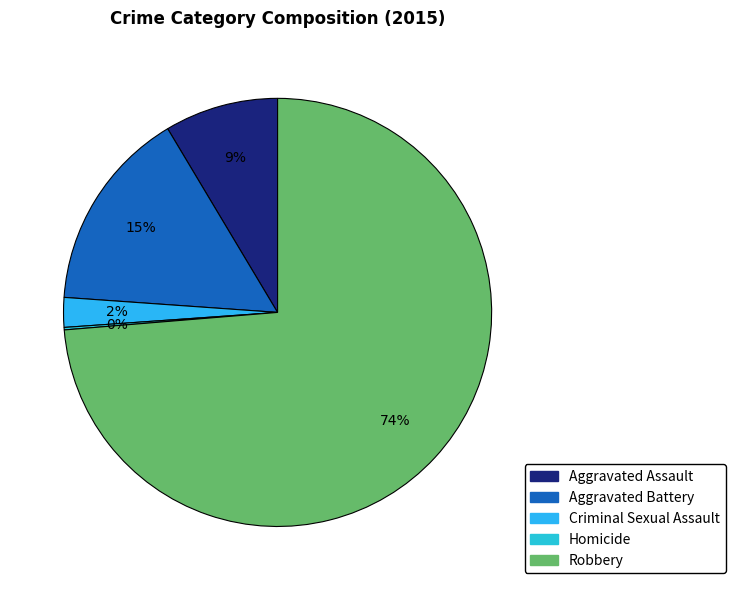

How many slices are in this pie chart?

5